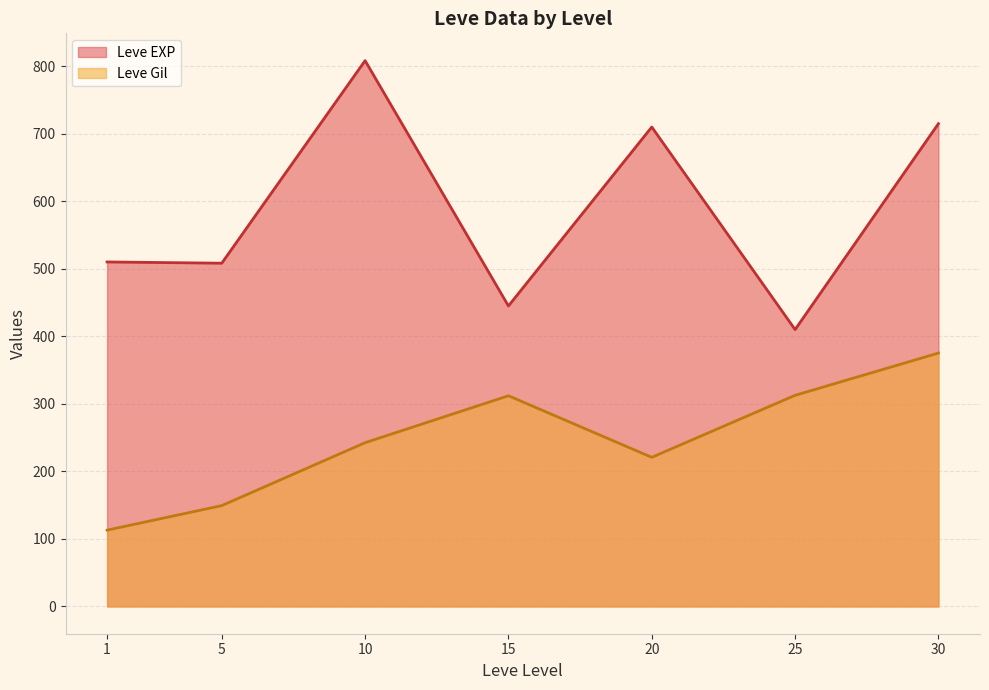

Is it true that Leve EXP equals 710 at 20?

True